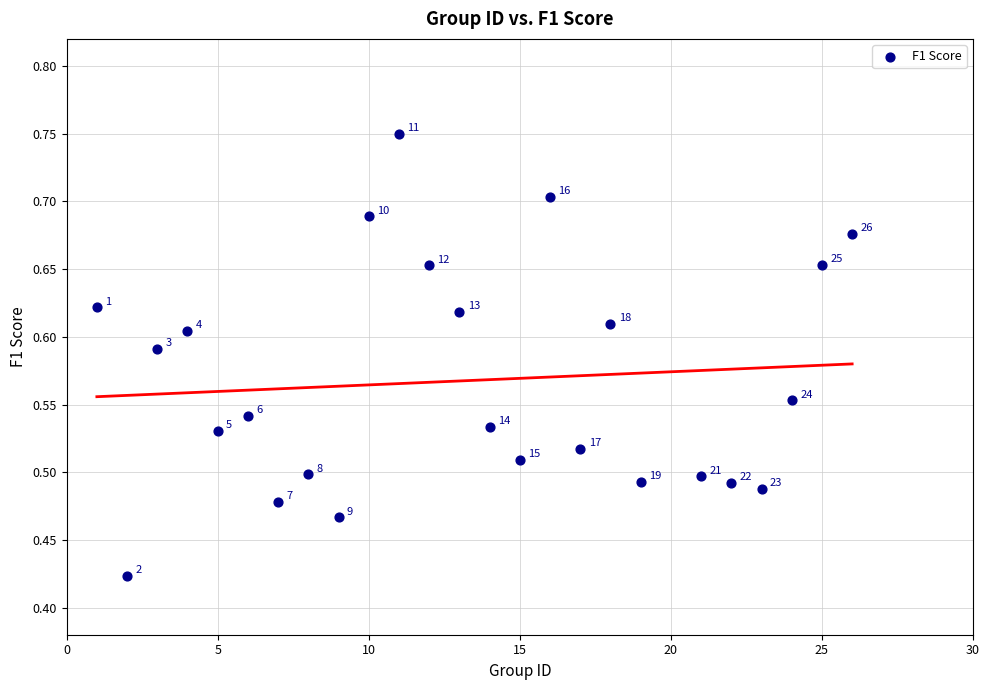

What is the range of Y values (max minus min)?

0.3